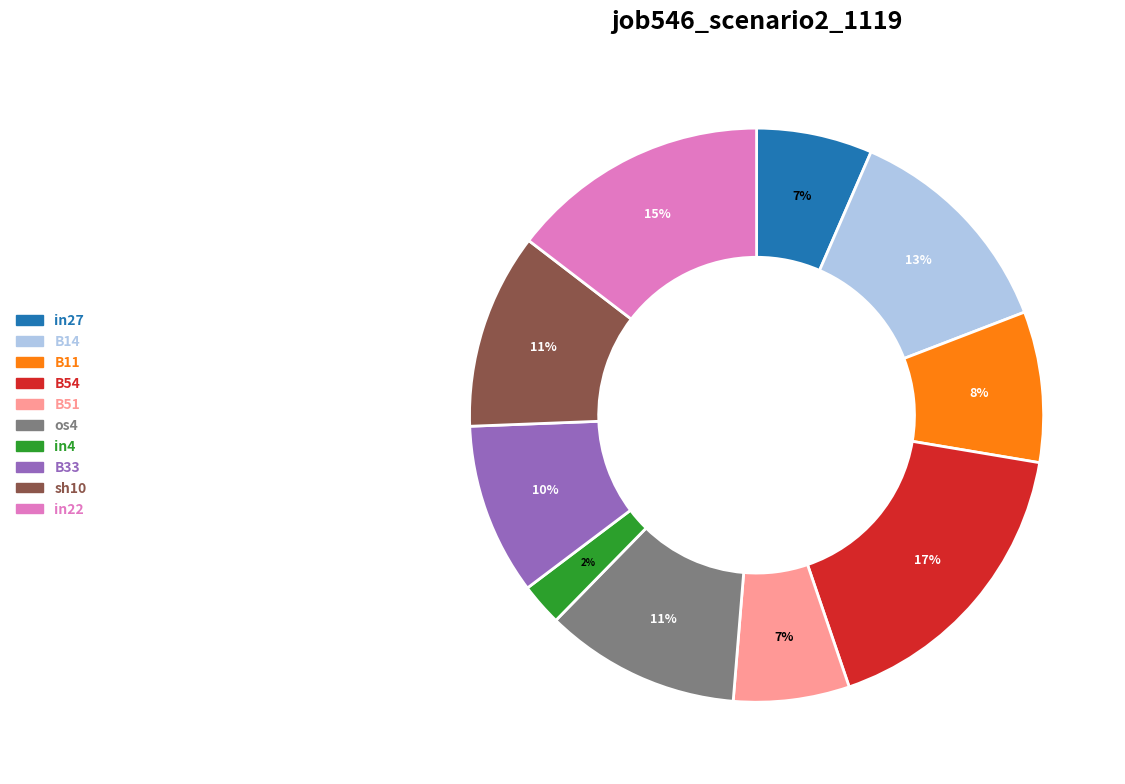

Is the sum of sh10 and in4 greater than half?

No